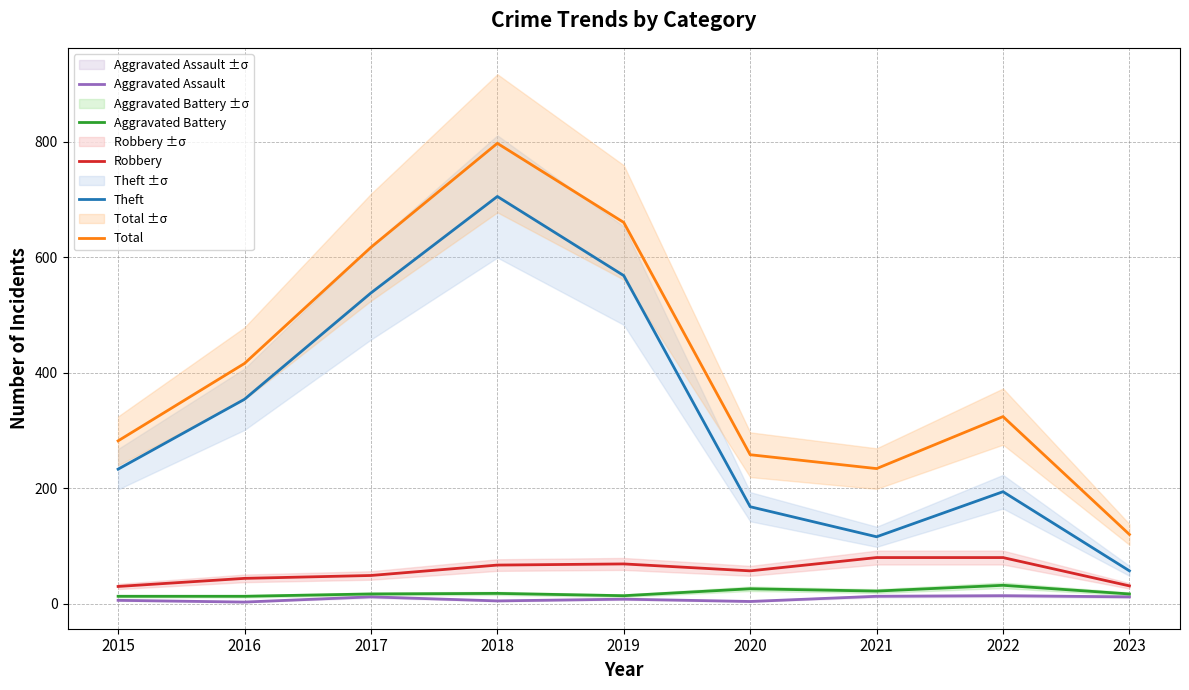

Reading left to right, transcribe all the data shown in this chart.

Aggravated Assault: 6	3	12	5	8	4	13	14	12
Aggravated Battery: 13	13	17	18	14	26	22	32	17
Robbery: 30	44	49	67	69	57	80	80	31
Theft: 233	354	538	705	568	168	116	194	57
Total: 282	416	617	797	660	258	234	324	120